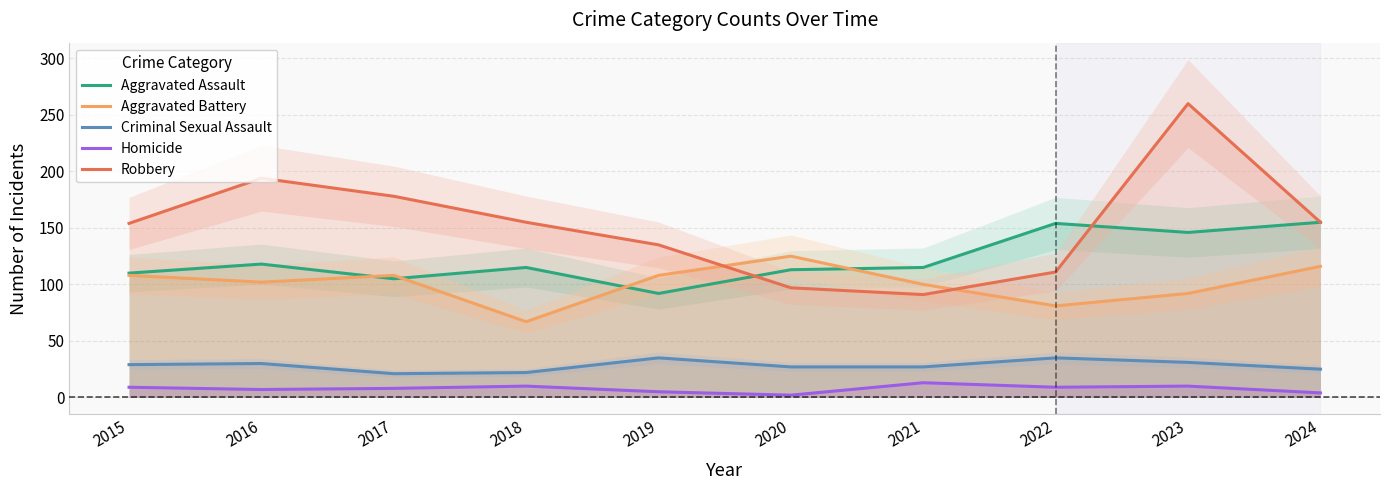

Reading left to right, transcribe all the data shown in this chart.

Aggravated Assault: 110	118	105	115	92	113	115	154	146	155
Aggravated Battery: 108	102	108	67	108	125	100	81	92	116
Criminal Sexual Assault: 29	30	21	22	35	27	27	35	31	25
Homicide: 9	7	8	10	5	2	13	9	10	4
Robbery: 154	194	178	155	135	97	91	111	260	155